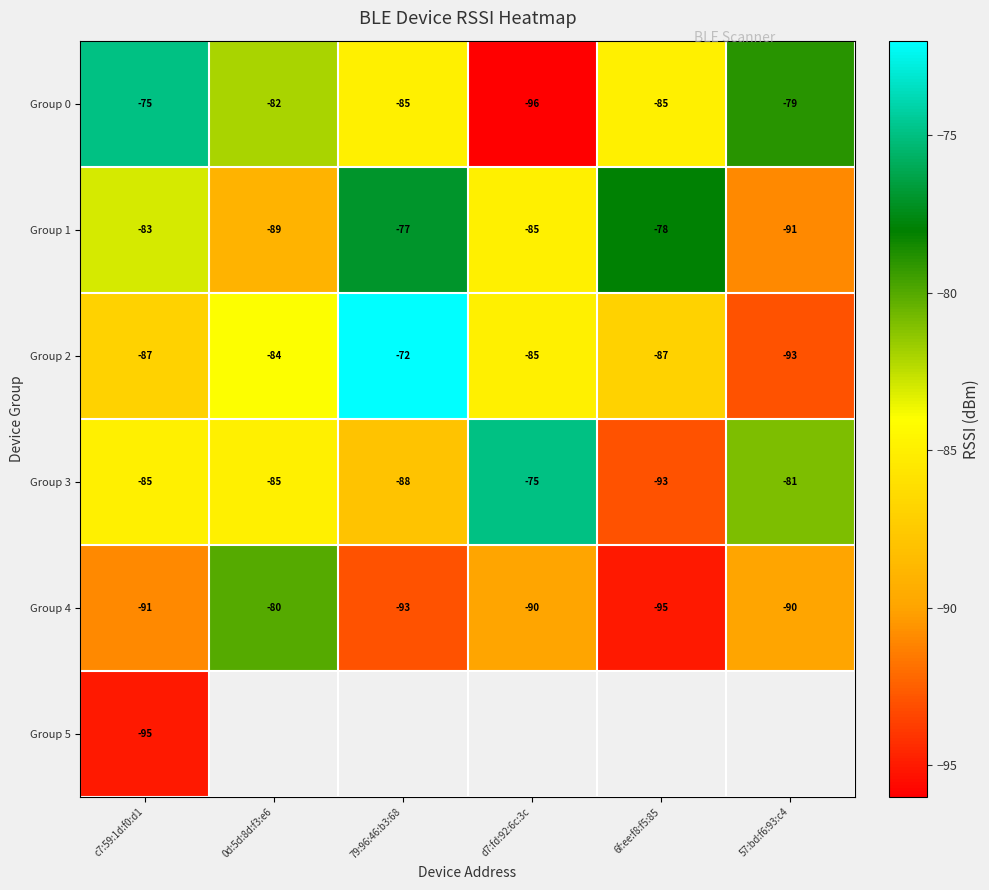

At which label does Group 2 first exceed -85?

0d:5d:8d:f3:e6